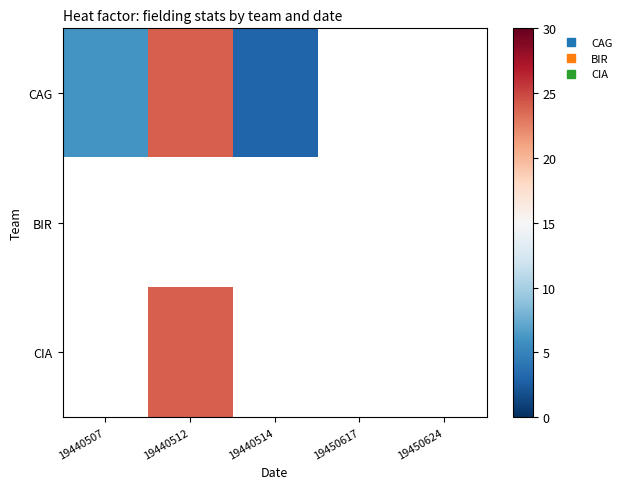

At which category does the chart reach its minimum across all series?

19440514